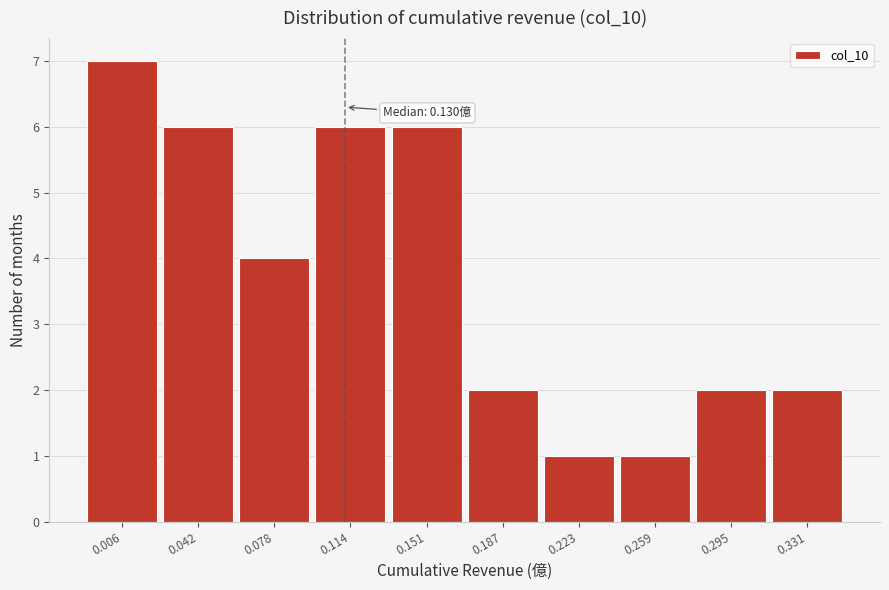

Reading left to right, transcribe all the data shown in this chart.

0.006=7	0.042=6	0.078=4	0.114=6	0.151=6	0.187=2	0.223=1	0.259=1	0.295=2	0.331=2